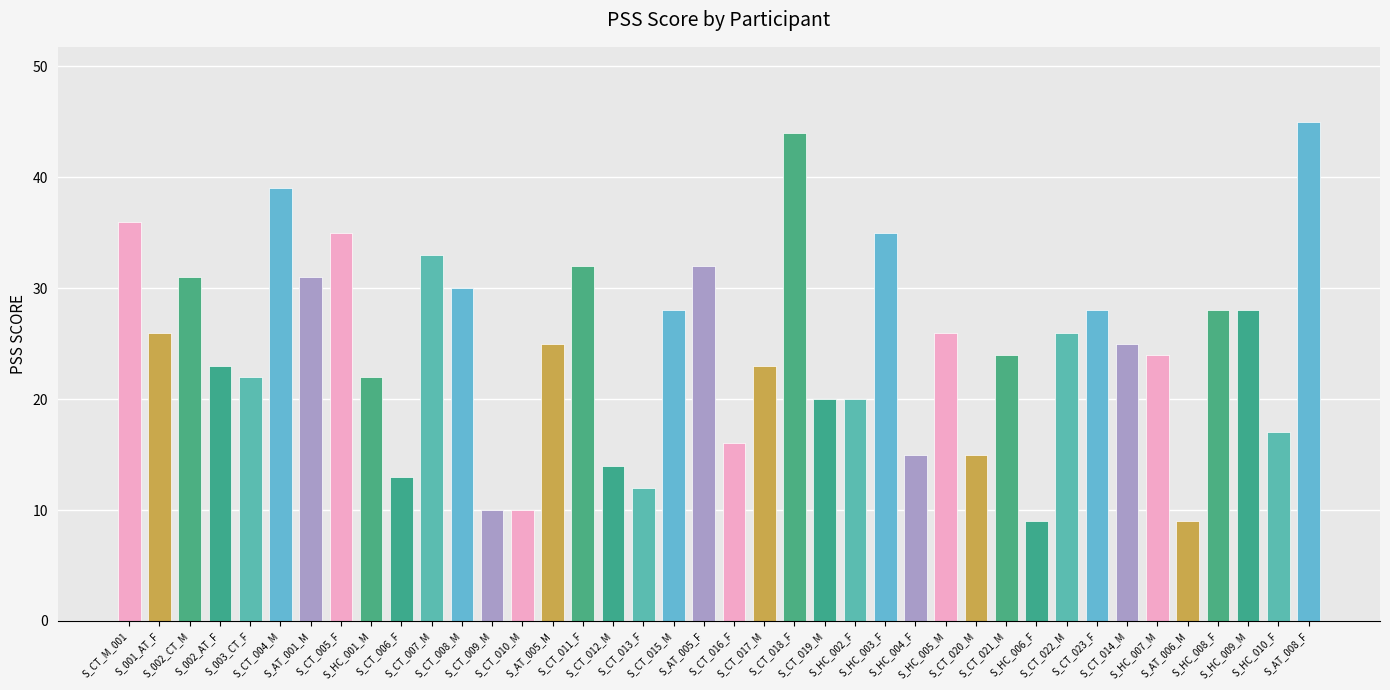

Reading right to left, transcribe all the data shown in this chart.

45	17	28	28	9	24	25	28	26	9	24	15	26	15	35	20	20	44	23	16	32	28	12	14	32	25	10	10	30	33	13	22	35	31	39	22	23	31	26	36